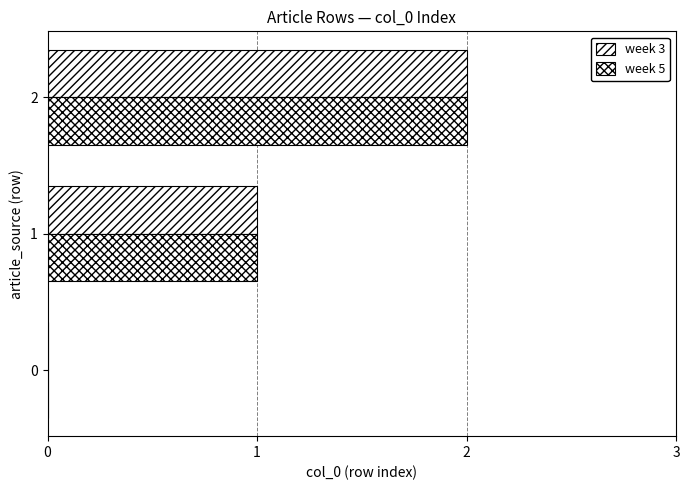

How many values in week 5 are above zero?

2